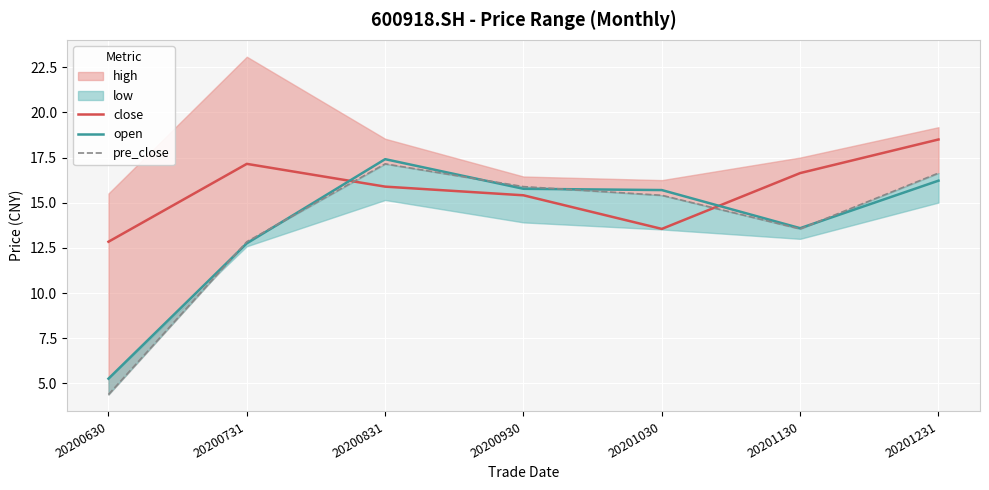

Where does the pre_close series first go above 15?

20200831